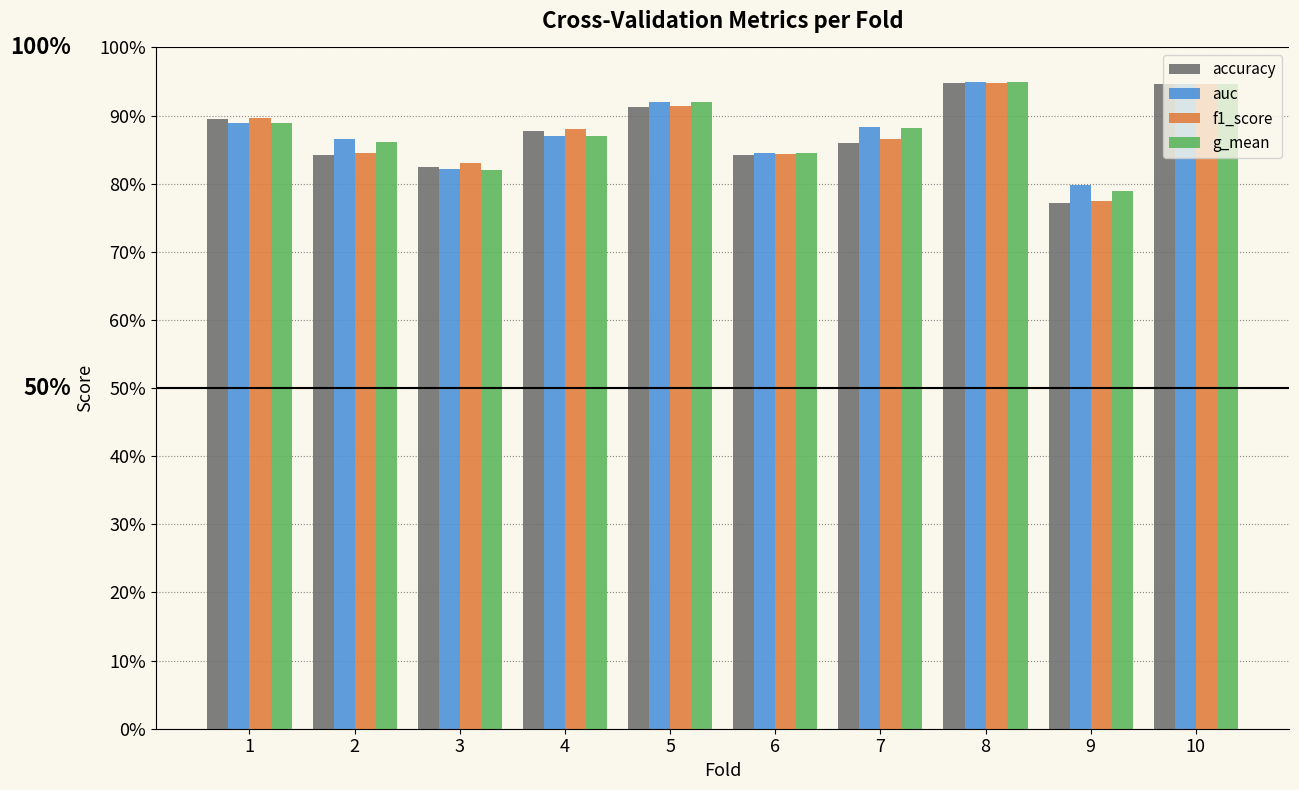

At 2, list the series in order from smallest to largest.

accuracy, f1_score, g_mean, auc